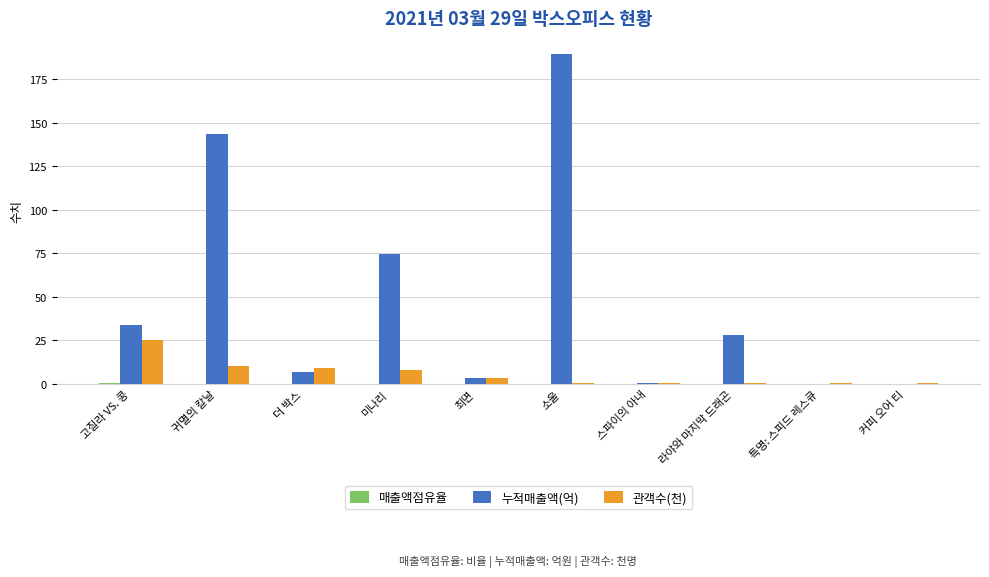

Where does the 관객수(천) series first go above 3?

고질라 VS. 콩